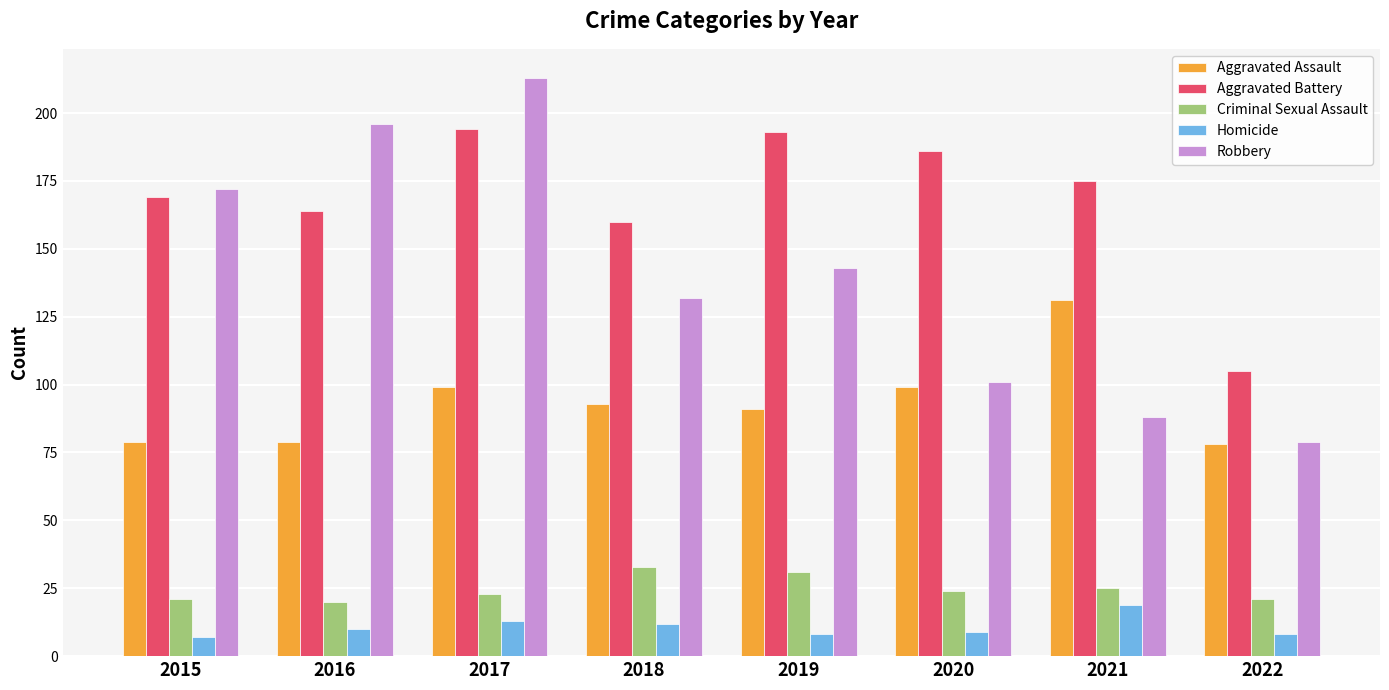

At 2018, list the series in order from smallest to largest.

Homicide, Criminal Sexual Assault, Aggravated Assault, Robbery, Aggravated Battery